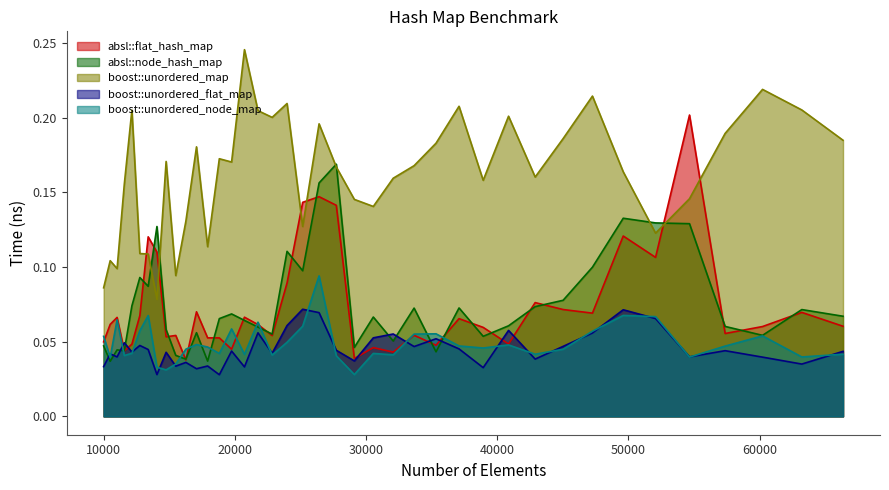

How many categories are shown in the chart?

40